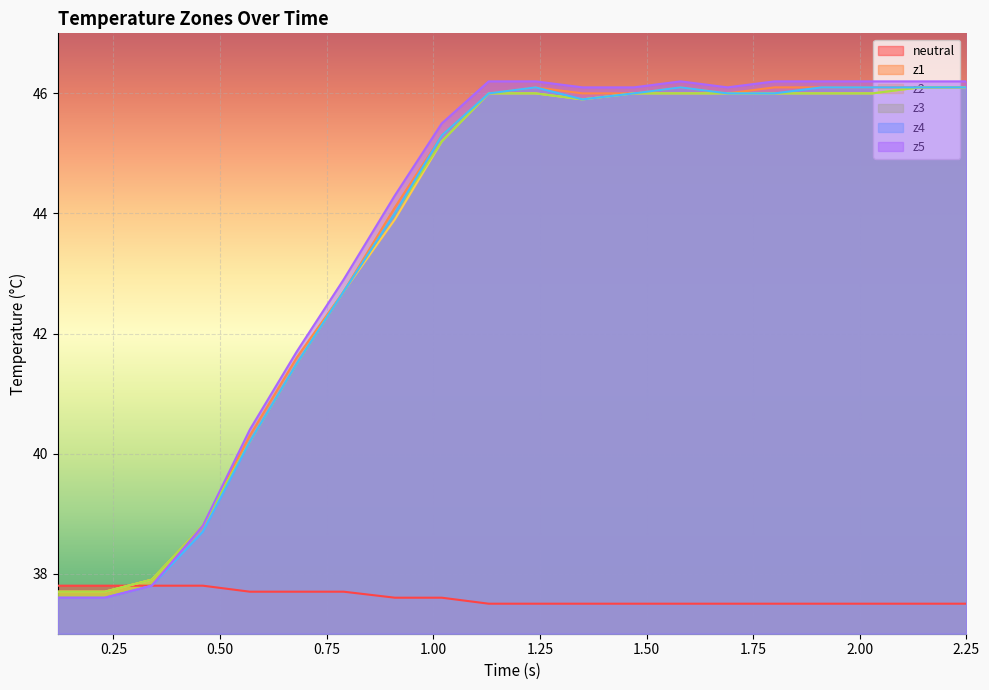

What is the lowest value of the z3 series?

37.7